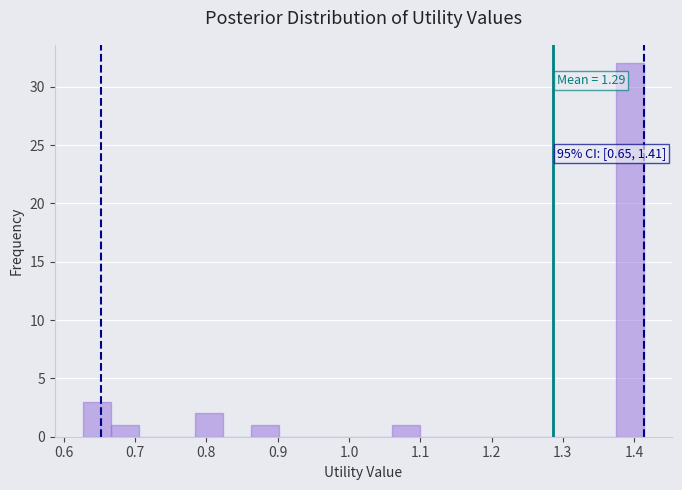

Read against the x-axis, roughly where is the centre of the tallest bar?

1.39